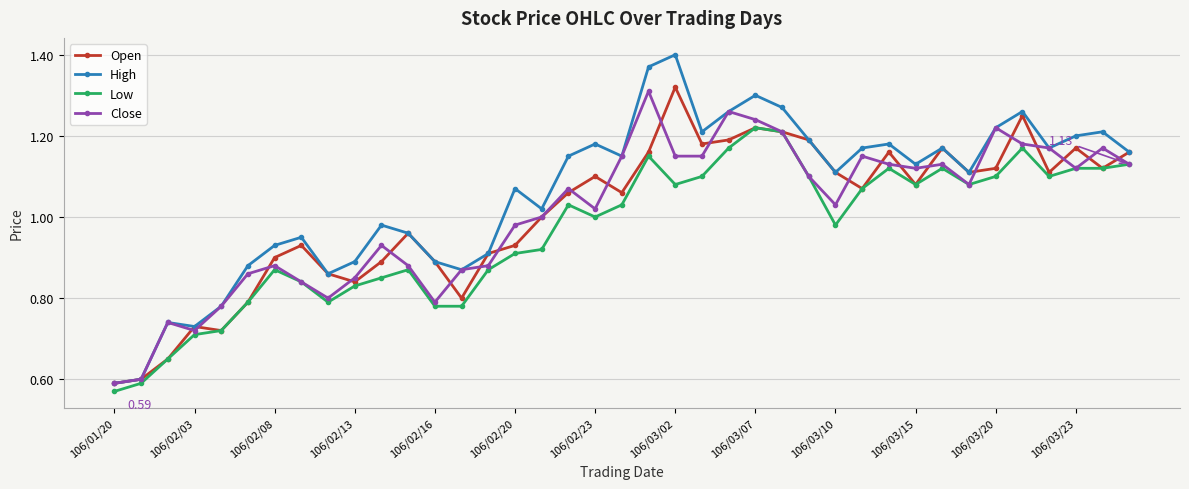

Which series has the largest range (max minus min)?

High